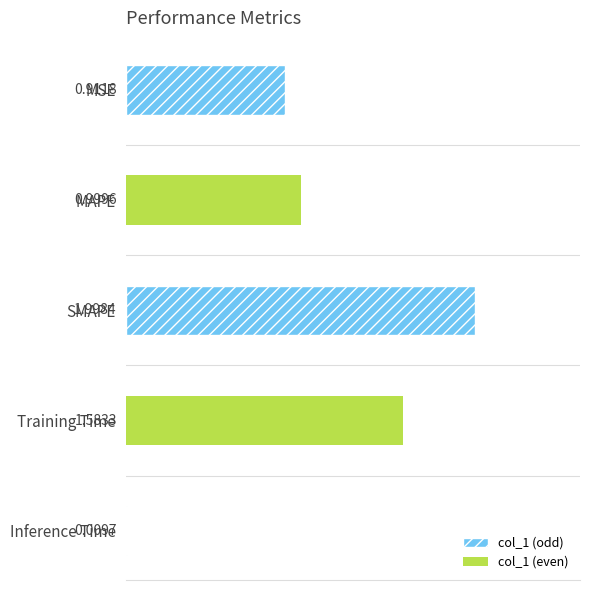

What is the difference between the second highest and minimum values?

1.6